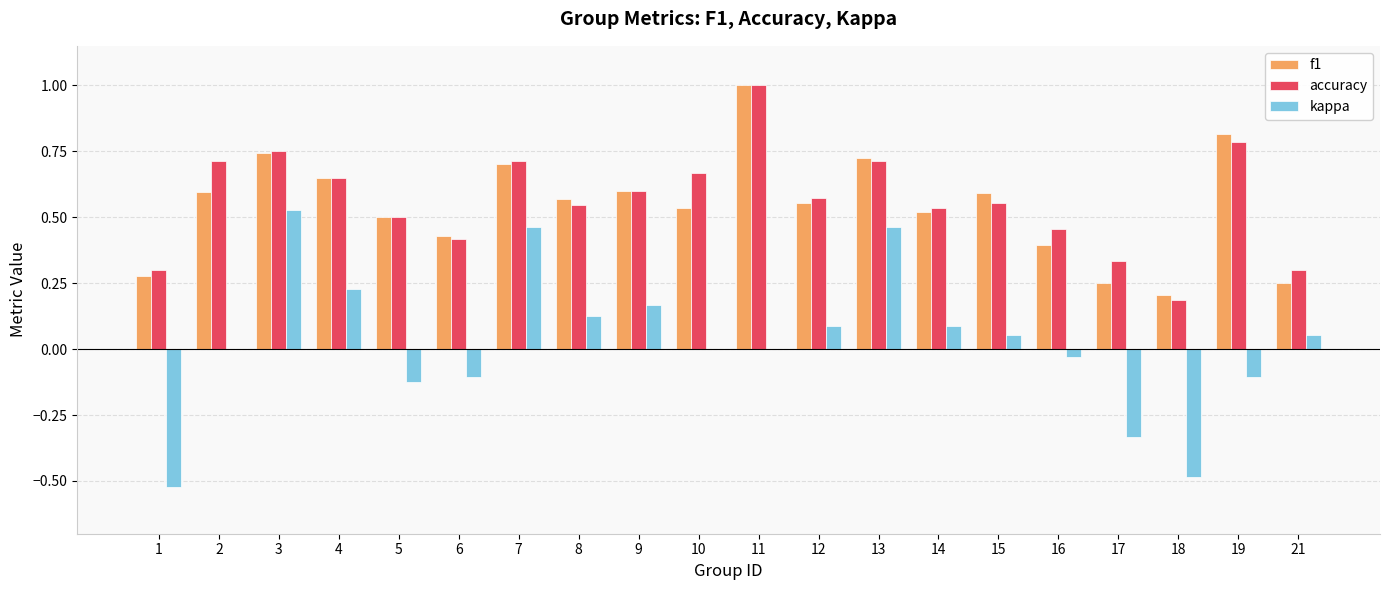

What is the maximum value shown in the chart?

1.0